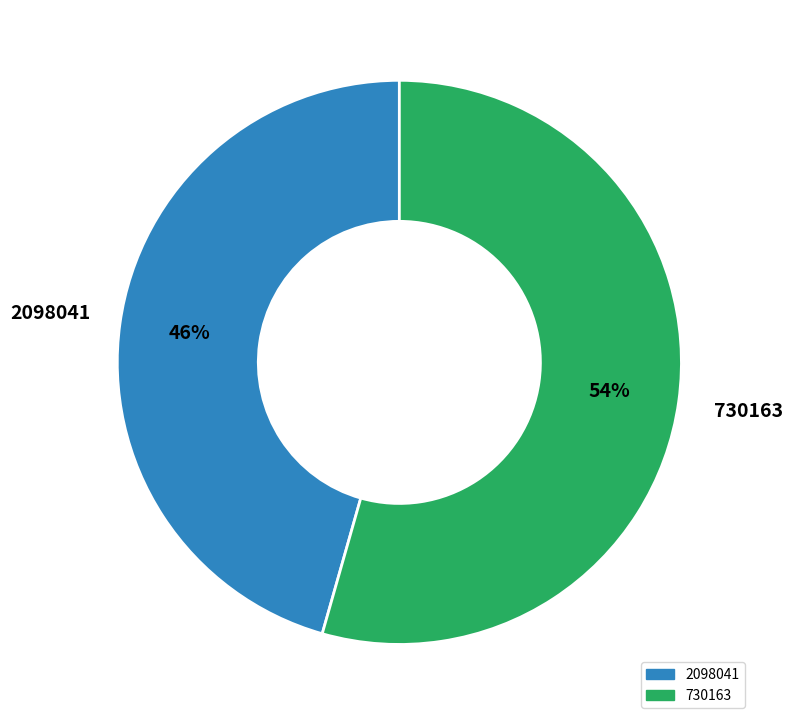

Approximately how many times larger is the value at 730163 compared to 2098041?

1.2